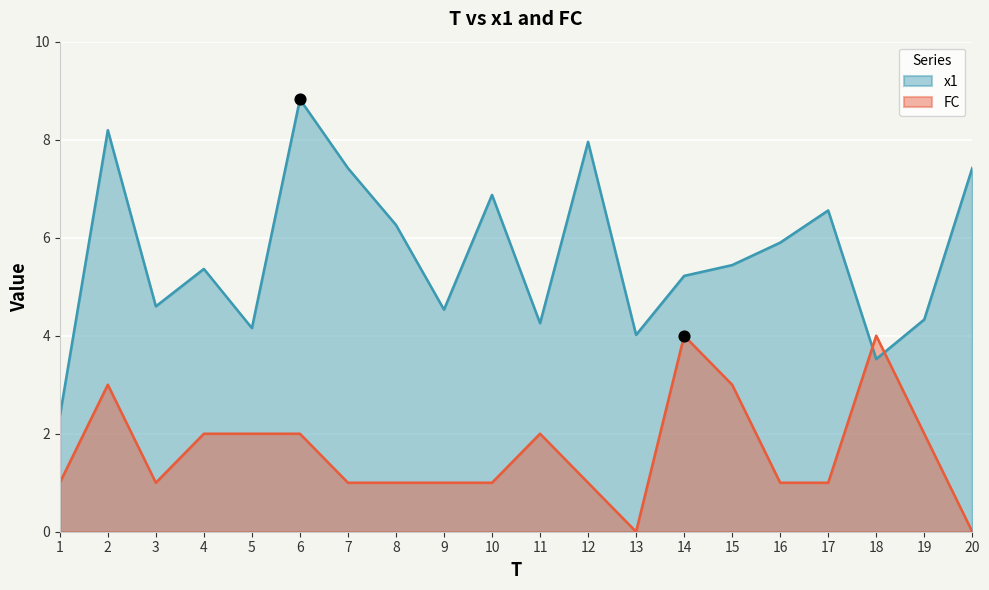

Which series reaches the minimum Y coordinate?

FC